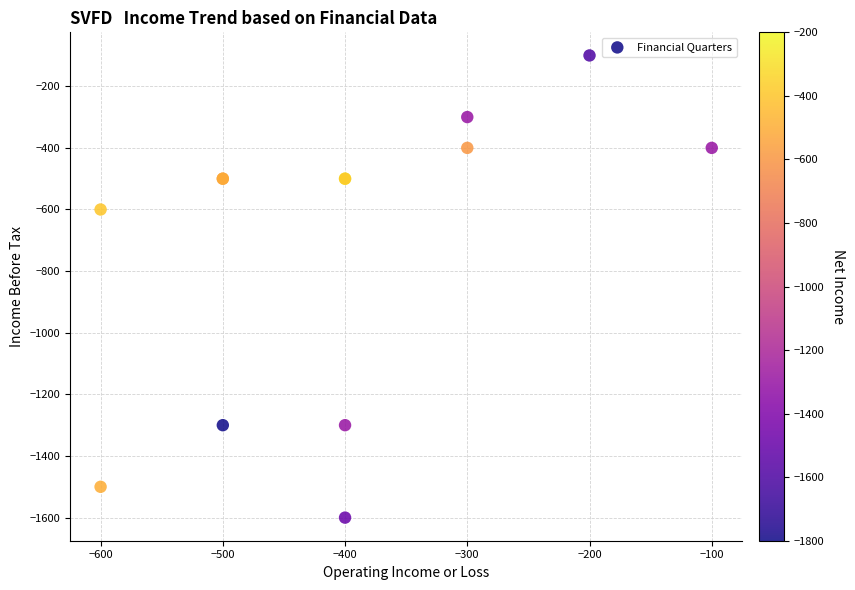

What Y value in the scatter plot is closest to -850?

-600